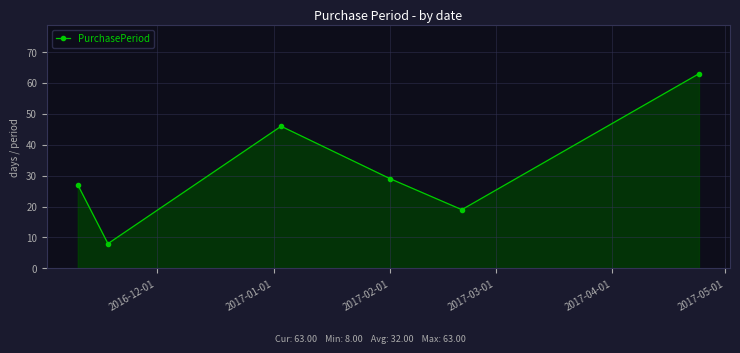

How many interior local valleys (lower than both neighbors) does the data have?

2